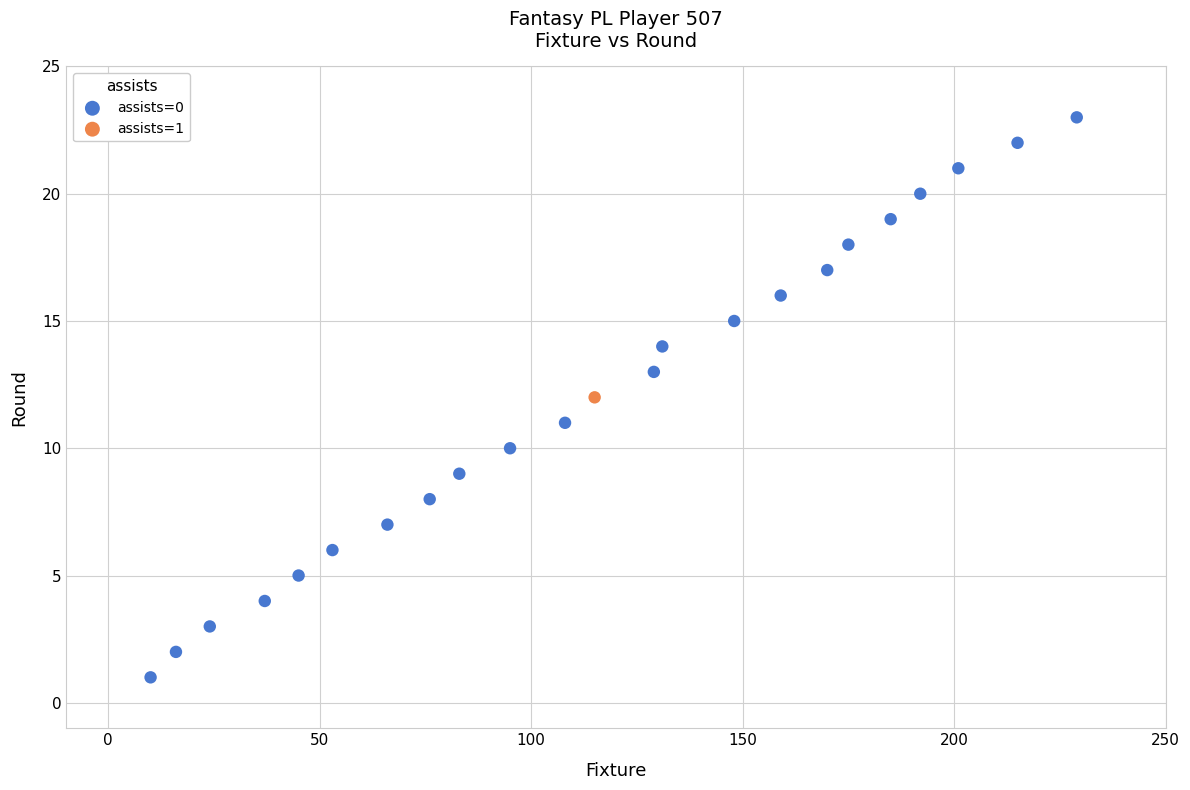

What are all the series names shown in the legend?

assists=0, assists=1